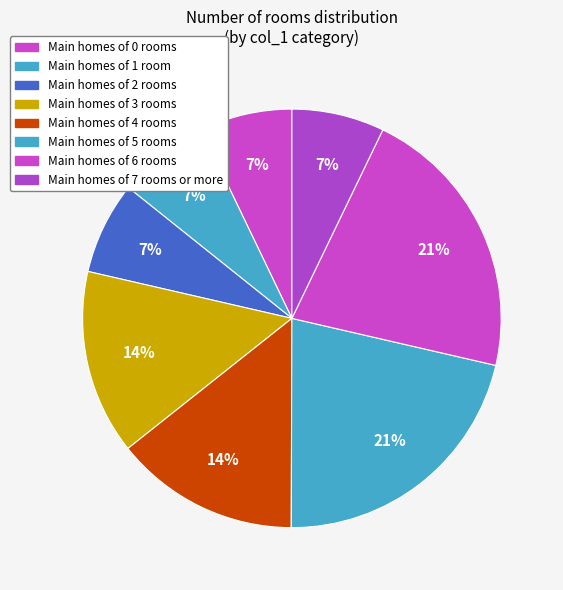

How many slices are in this pie chart?

8